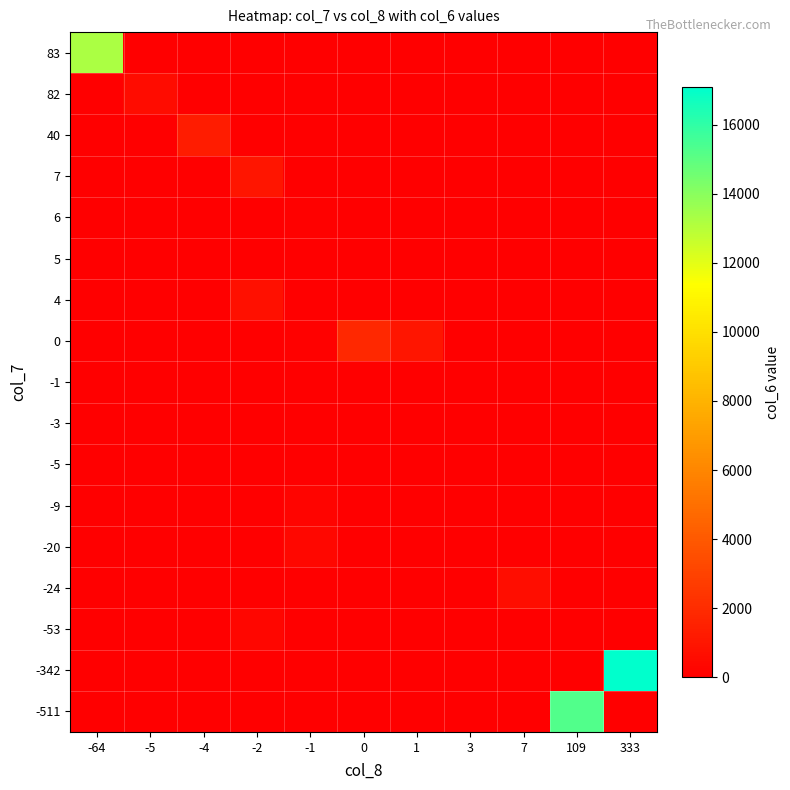

List the series in order of their peak value, lowest first.

-1, -3, 5, -5, 6, -9, -53, -20, 82, -24, 4, 7, 40, 0, 83, -511, -342